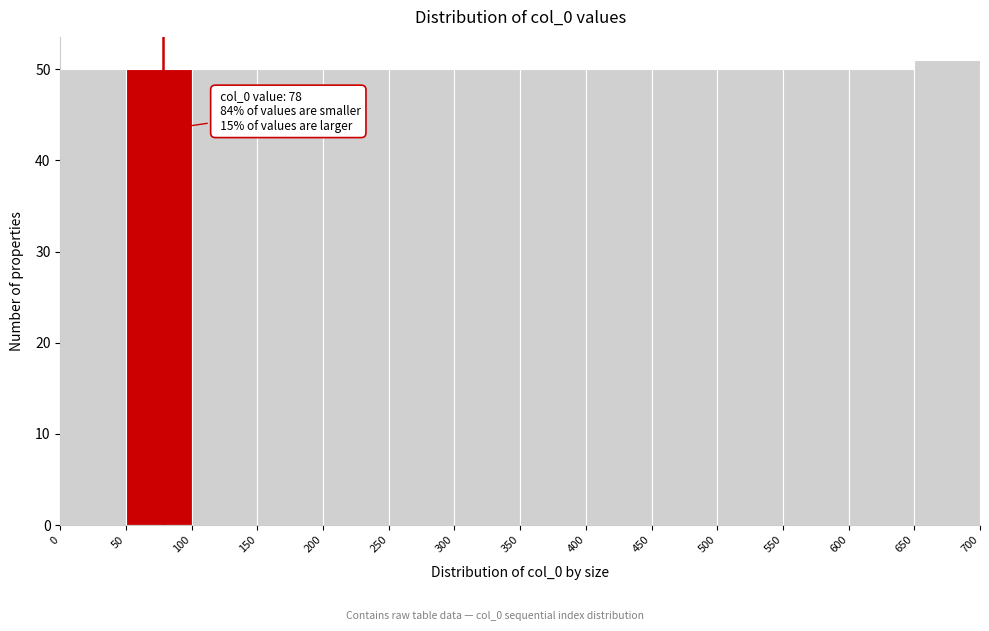

Which range on the x-axis has the tallest bar?

650 to 700